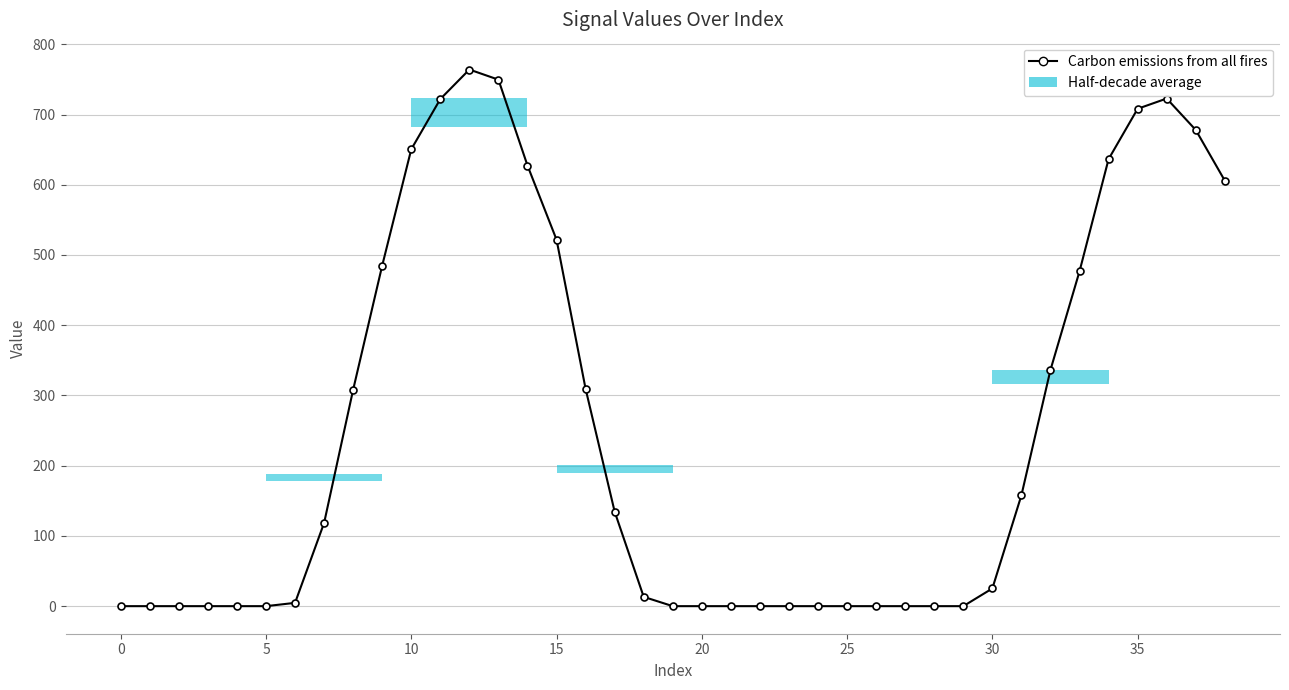

Reading left to right, what are all the values shown in this chart?

-0.0	-0.0	-0.0	-0.0	-0.0	-0.0	4.7	118.5	308.3	485.0	650.6	722.1	764.1	749.6	627.4	521.8	309.4	134.6	13.2	-0.0	-0.0	-0.0	-0.0	-0.0	-0.0	-0.0	-0.0	-0.0	-0.0	-0.0	25.2	157.9	336.3	476.8	636.5	708.2	722.8	678.0	605.9